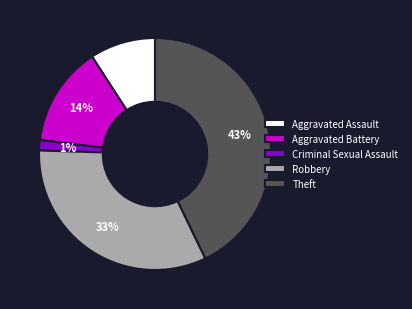

Which has a higher value, Aggravated Battery or Robbery?

Robbery